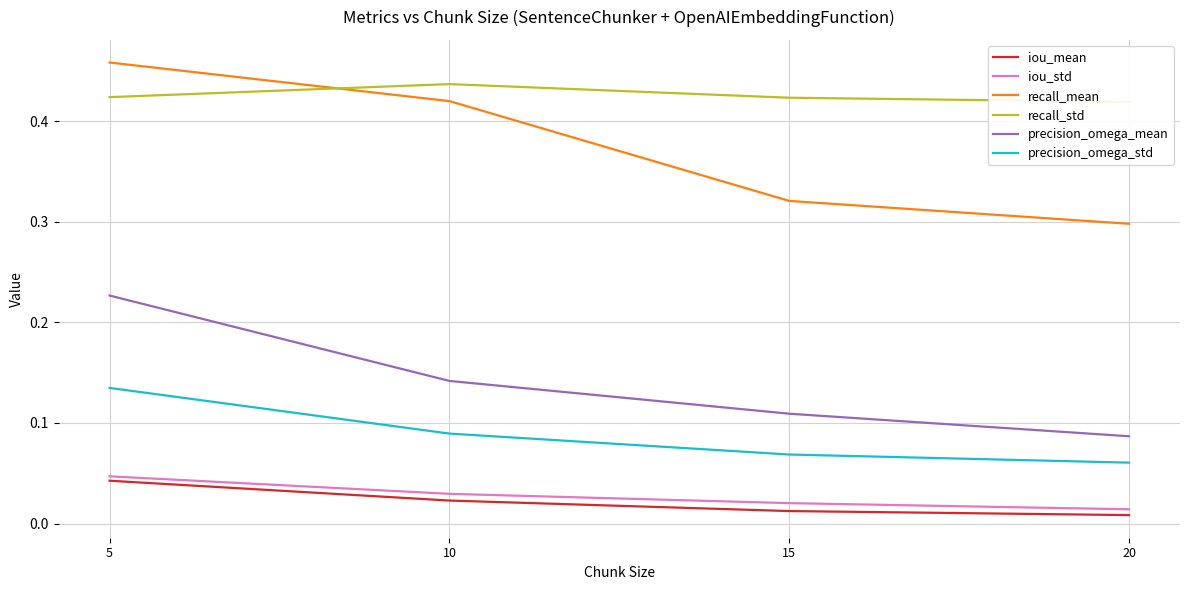

Reading left to right, list all the values displayed in this chart.

iou_mean: 5=0.0	10=0.0	15=0.0	20=0.0
iou_std: 5=0.0	10=0.0	15=0.0	20=0.0
recall_mean: 5=0.5	10=0.4	15=0.3	20=0.3
recall_std: 5=0.4	10=0.4	15=0.4	20=0.4
precision_omega_mean: 5=0.2	10=0.1	15=0.1	20=0.1
precision_omega_std: 5=0.1	10=0.1	15=0.1	20=0.1